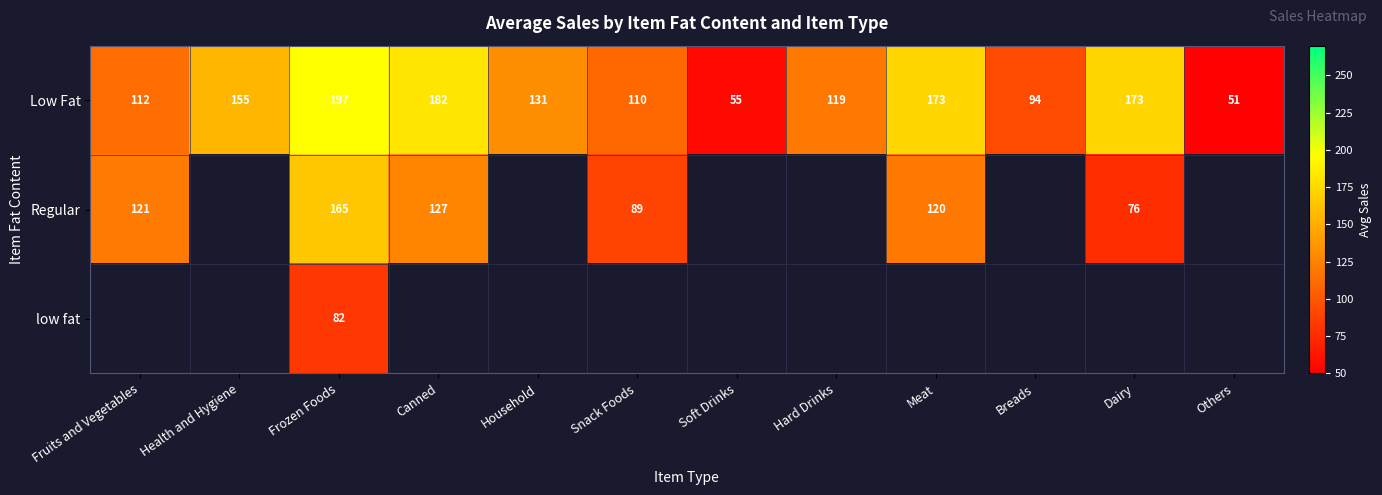

Which series has the largest total across all categories?

Low Fat